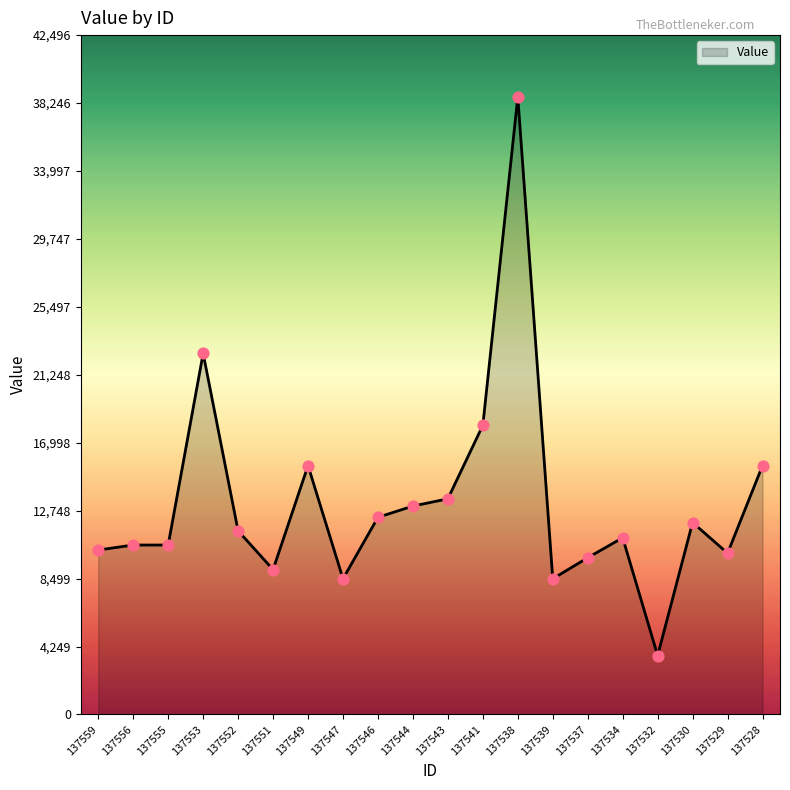

Approximately how many times larger is the value at 137529 compared to 137538?

0.3